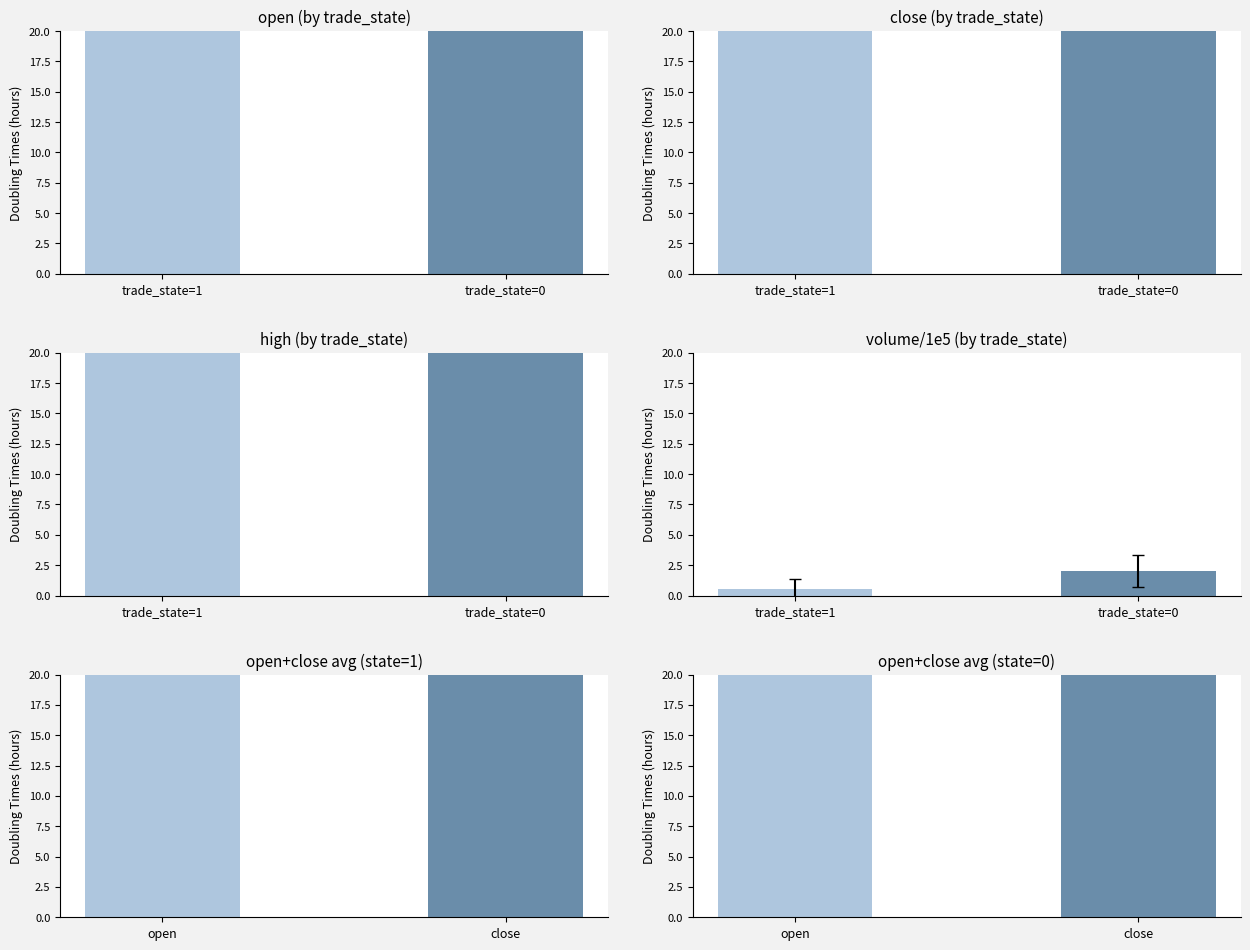

What is the spread (max minus min) of values at trade_state=0?

23.8